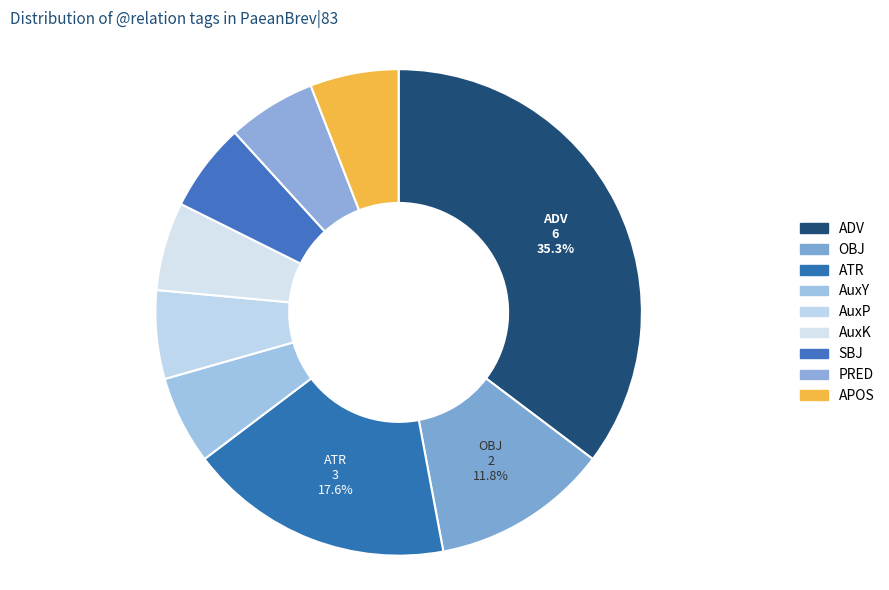

To the nearest percent, what percentage of the pie is PRED?

6%